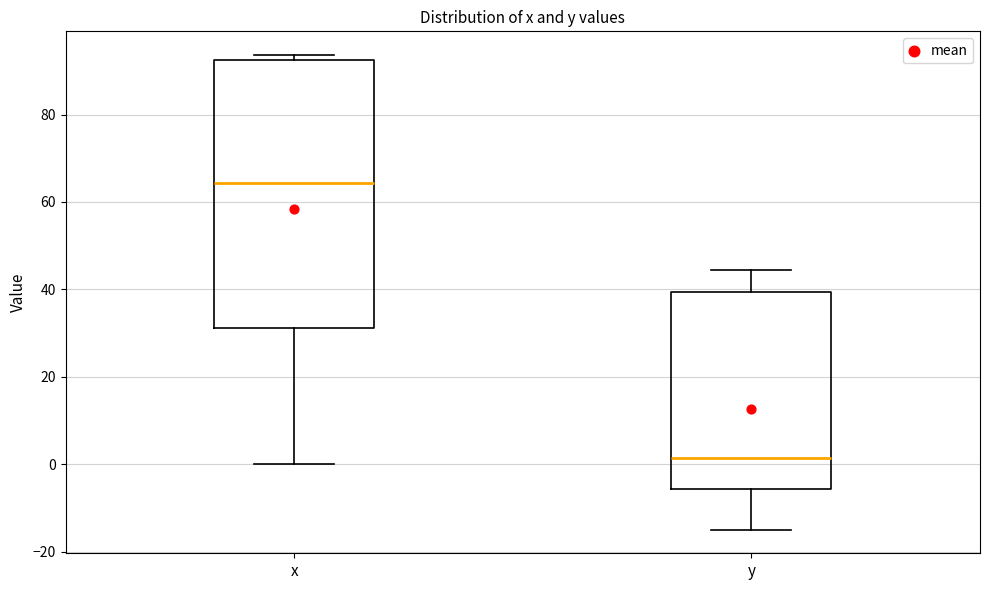

Where is the upper edge of the box for y on the y-axis? The values are not printed on the chart, so give them approximately, as read against the axis.

40